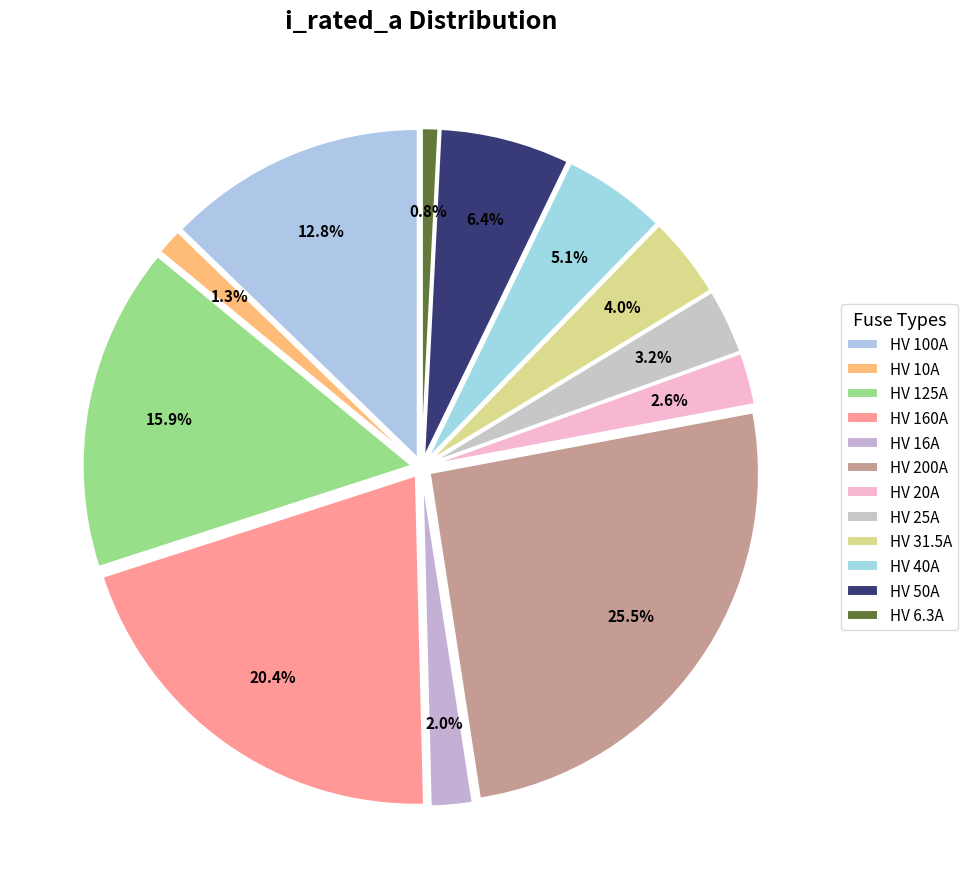

How many segments does this pie chart have?

12